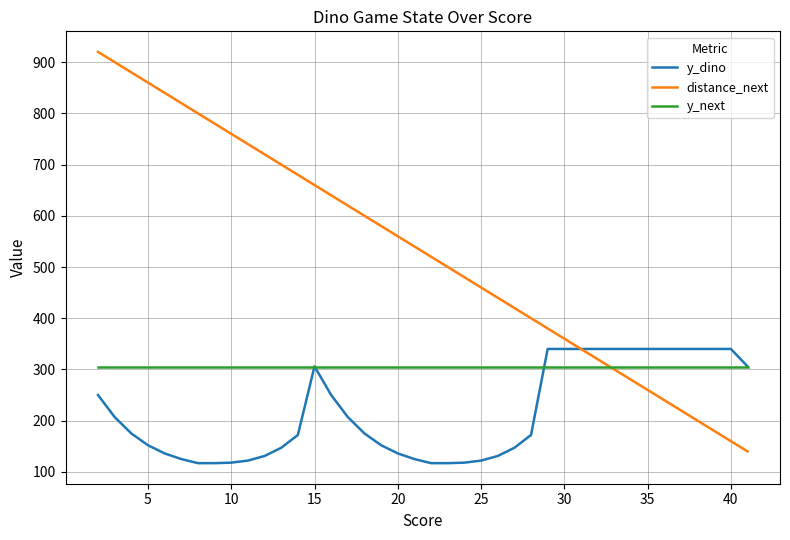

What are all the series names shown in the legend?

y_dino, distance_next, y_next